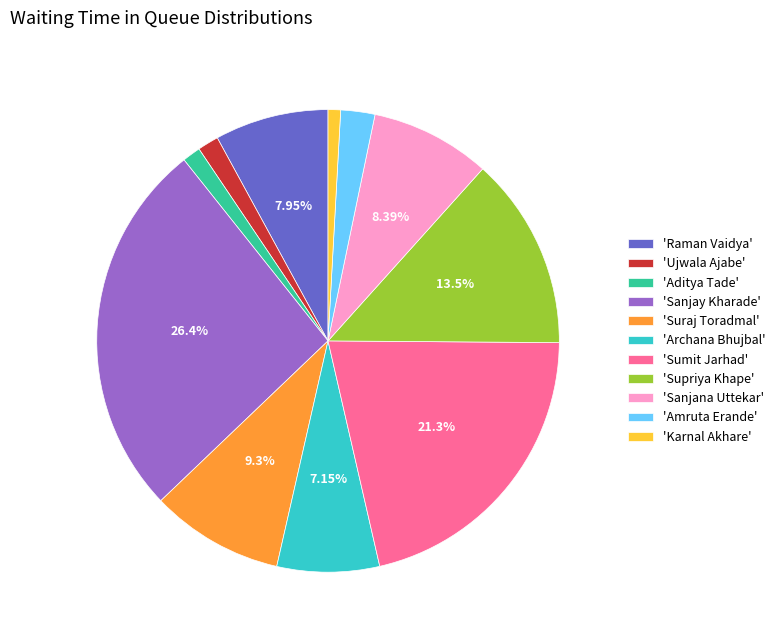

How many segments does this pie chart have?

11